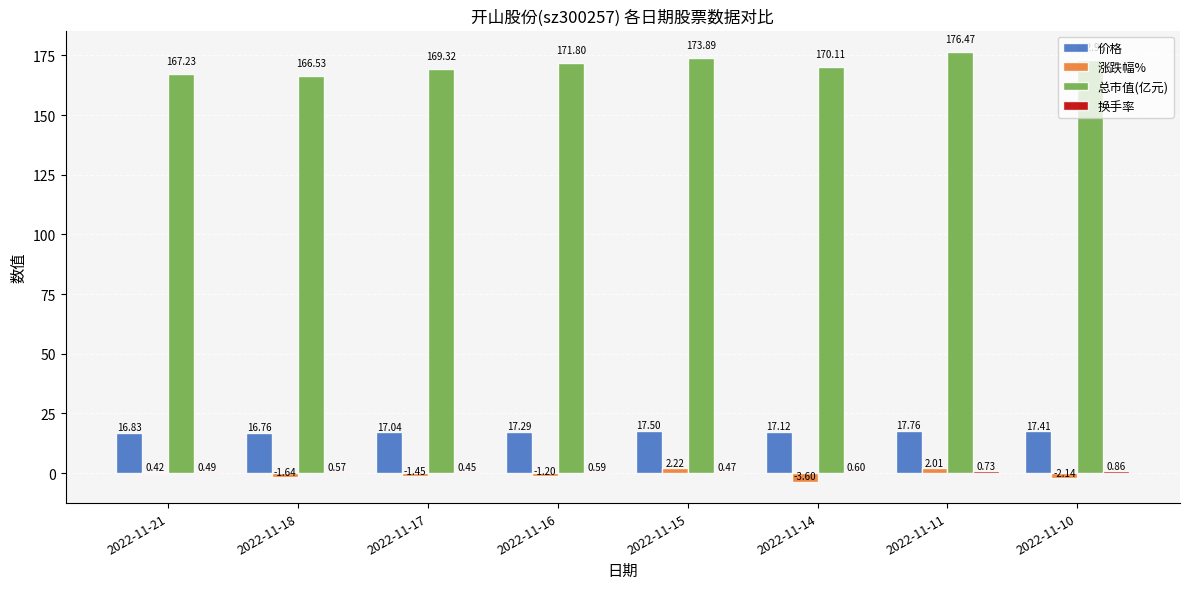

At which category is the sum across all series the highest?

2022-11-11